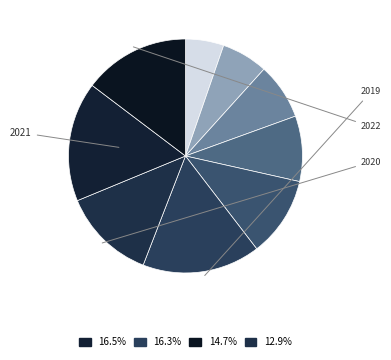

Count the number of slices in the pie.

9